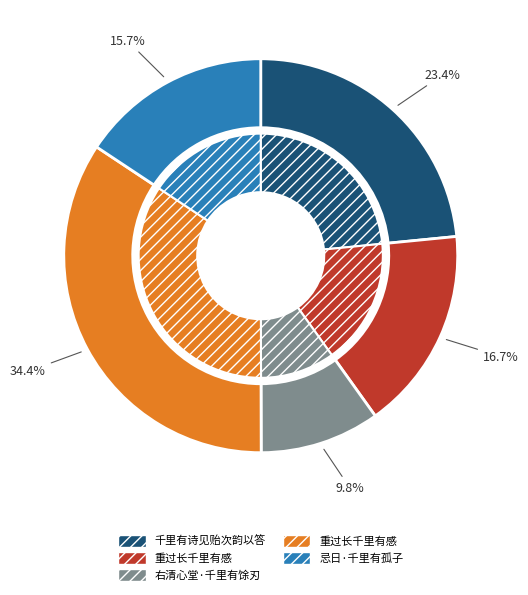

Approximately how many times larger is the value at 重过长千里有感 compared to 右清心堂·千里有馀刃?

1.7